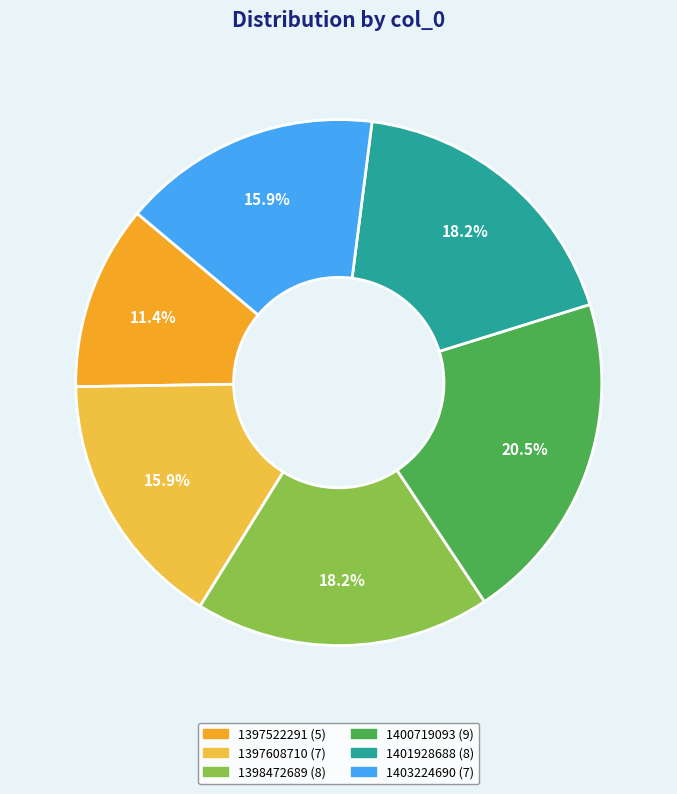

Which has a higher value, 1403224690 or 1397522291?

1403224690